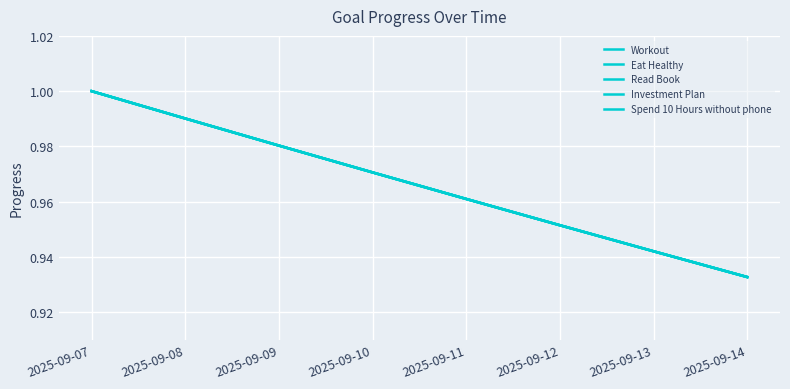

At which category does the chart reach its peak across all series?

2025-09-07